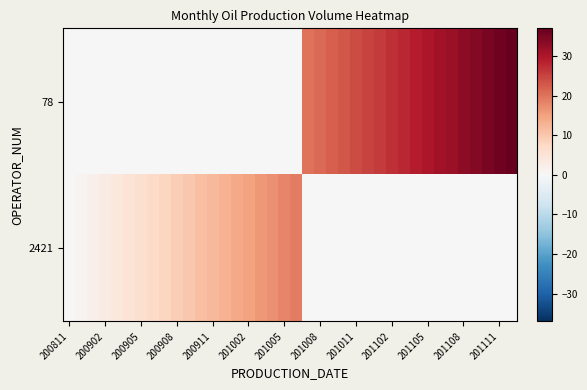

Which series has the widest spread of values?

row_0